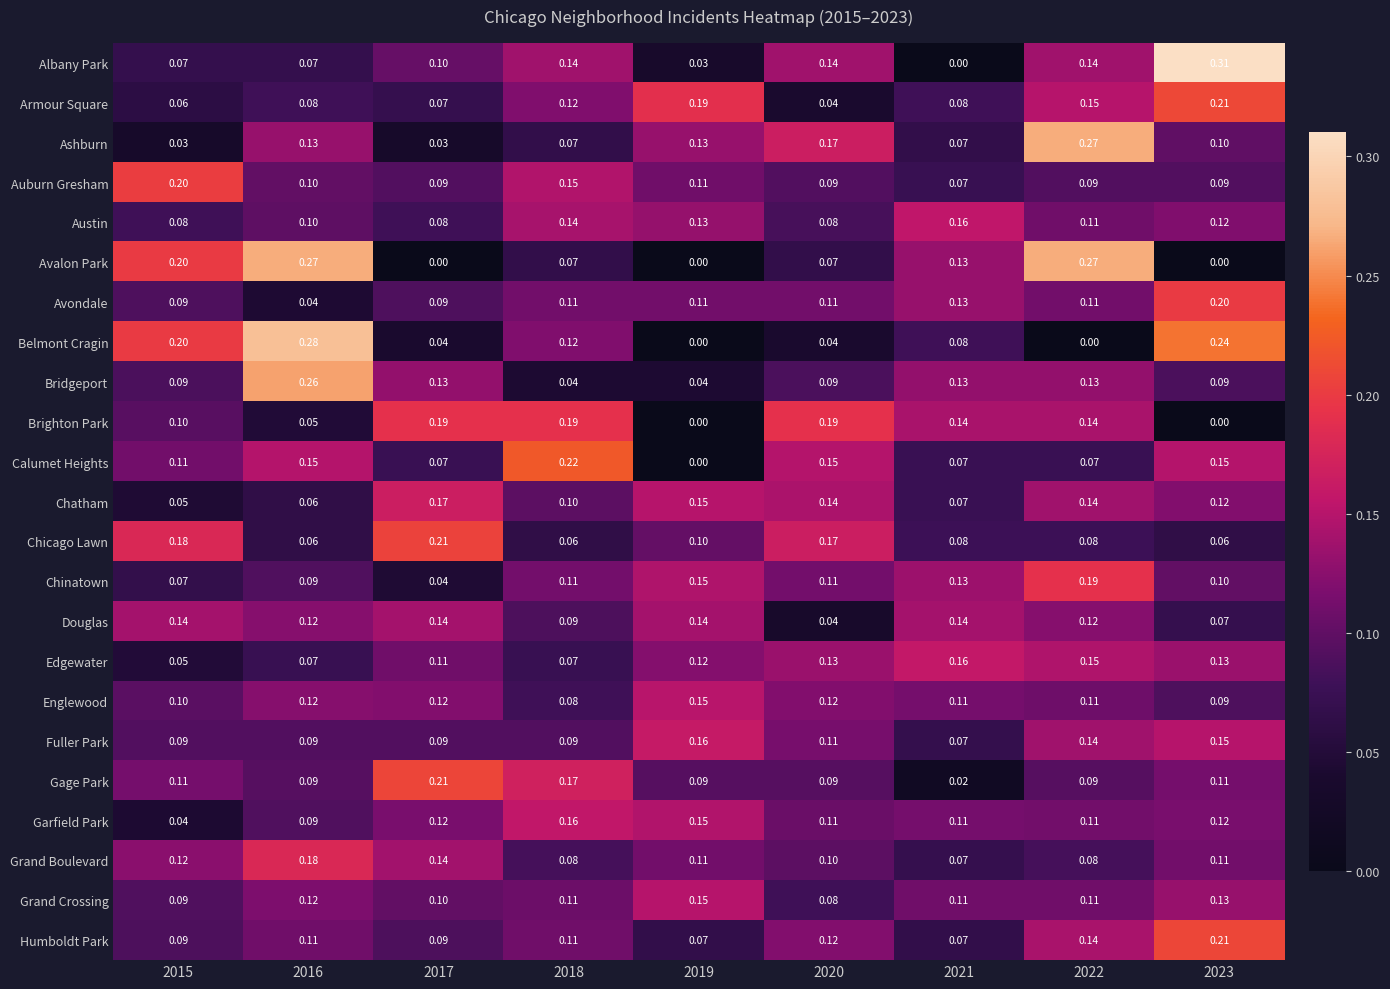

Which series has the widest spread of values?

Albany Park